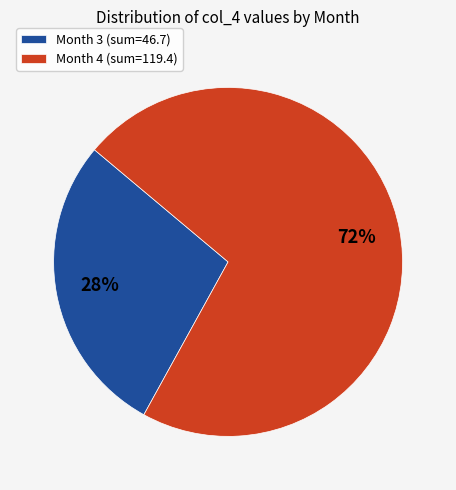

Rank the categories by value from highest to lowest.

Month 4 (sum=119.4), Month 3 (sum=46.7)